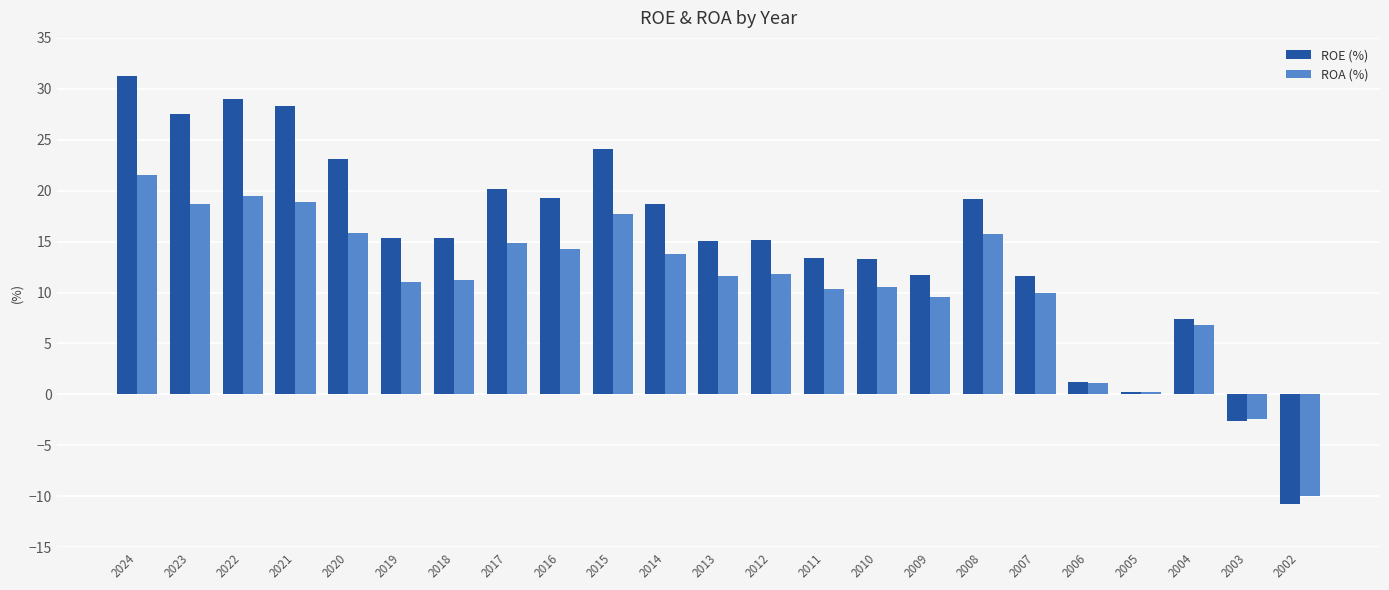

Which series has the widest spread of values?

ROE (%)